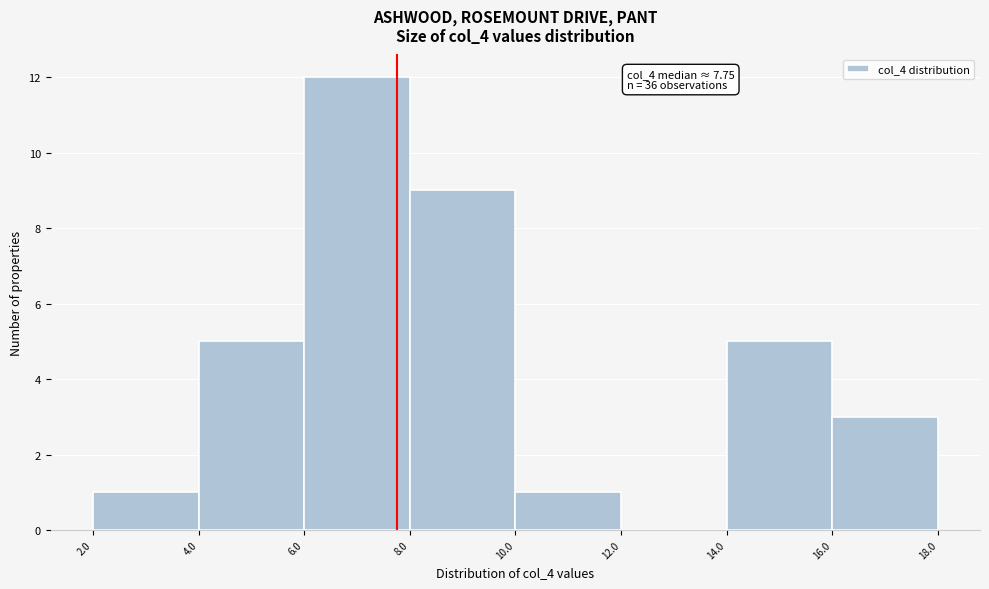

Which range on the x-axis has the tallest bar?

6.0 to 8.0